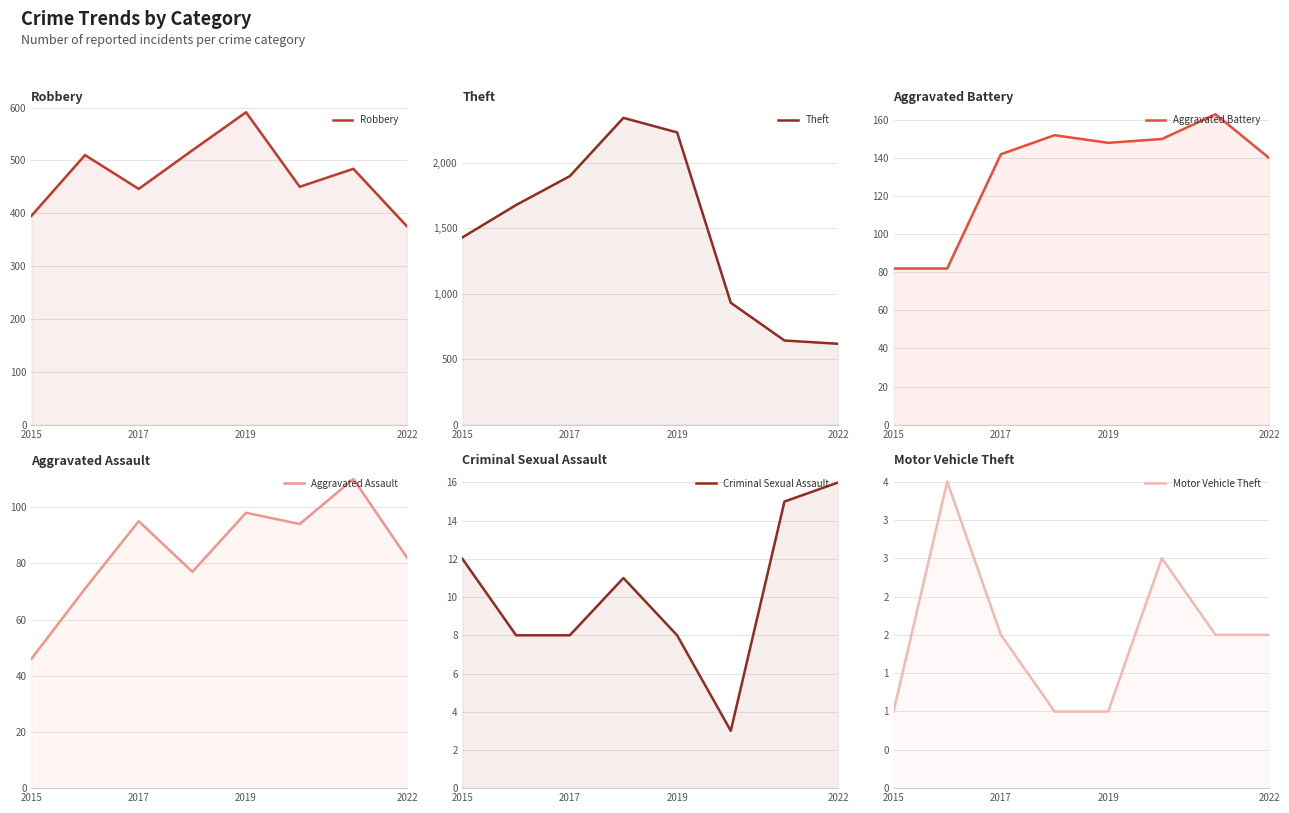

Does the chart display data point markers on the line(s)?

No